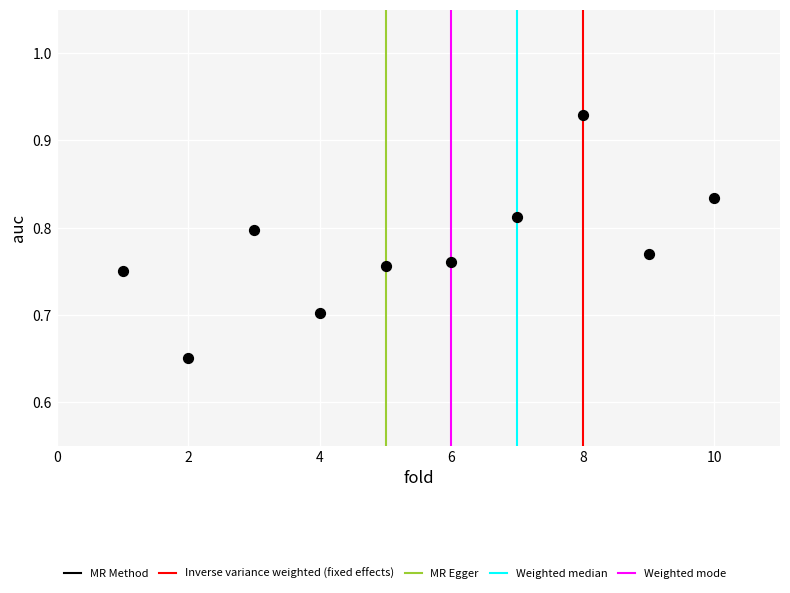

What is the range of Y values (max minus min)?

0.3